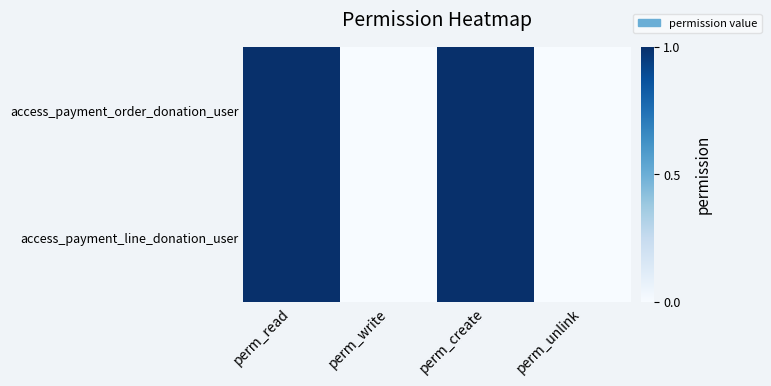

At perm_read, list the series in order from largest to smallest.

access_payment_order_donation_user, access_payment_line_donation_user